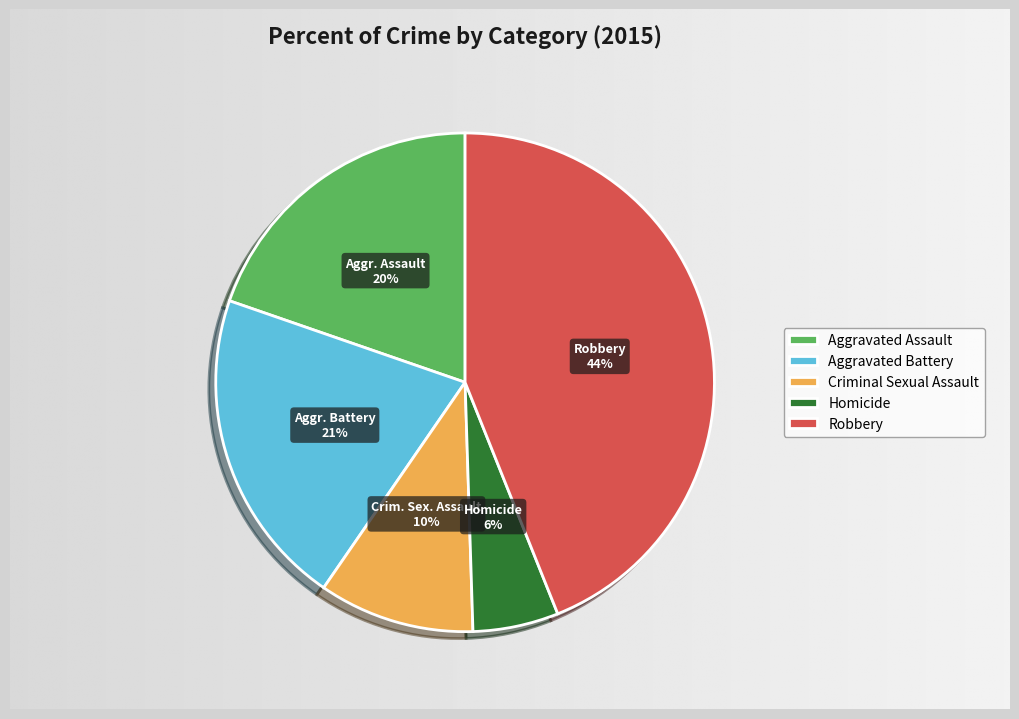

What percentage is the Robbery slice, to the nearest percent?

44%